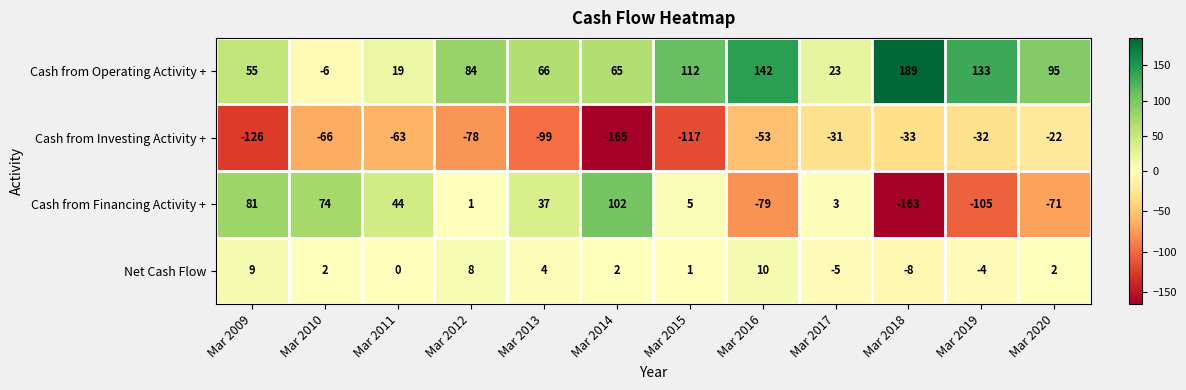

The Cash from Investing Activity + series shows -129 at Mar 2012. True or false?

False